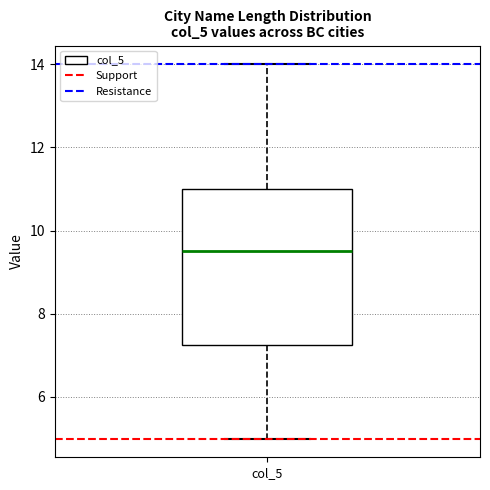

Read this box plot against the y-axis: the position of the median line, the range covered by the box, and the ends of both whiskers. The values are not printed on the chart, so give them approximately, as read against the axis.

median 9.6, box 7.2 to 11.0, whiskers 5.0 to 14.0